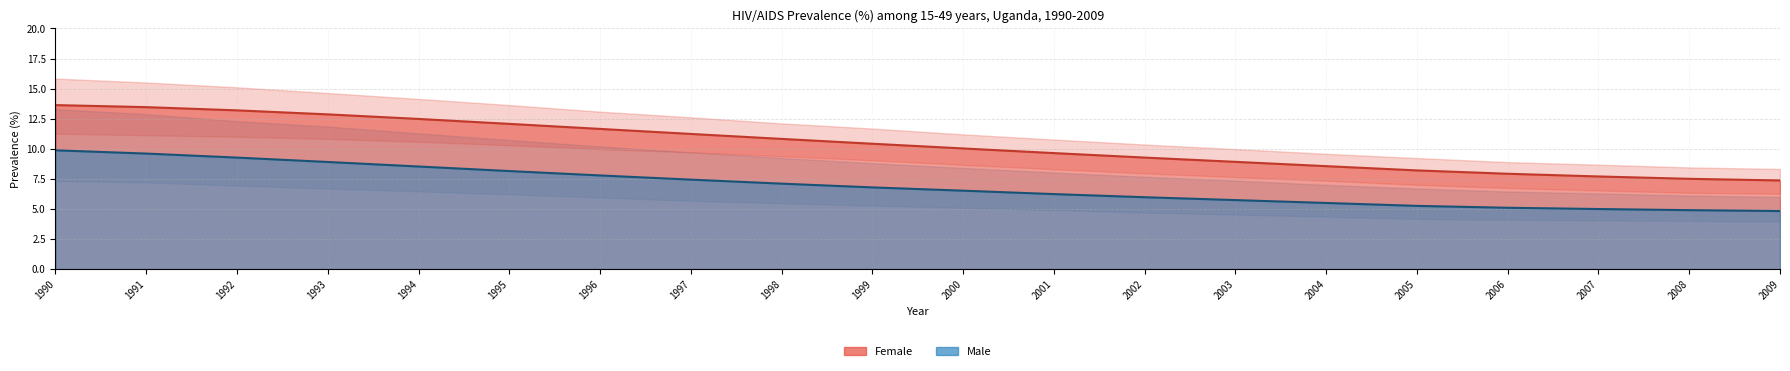

True or false: Female (val) has a value of 3.9 at 1990.

False